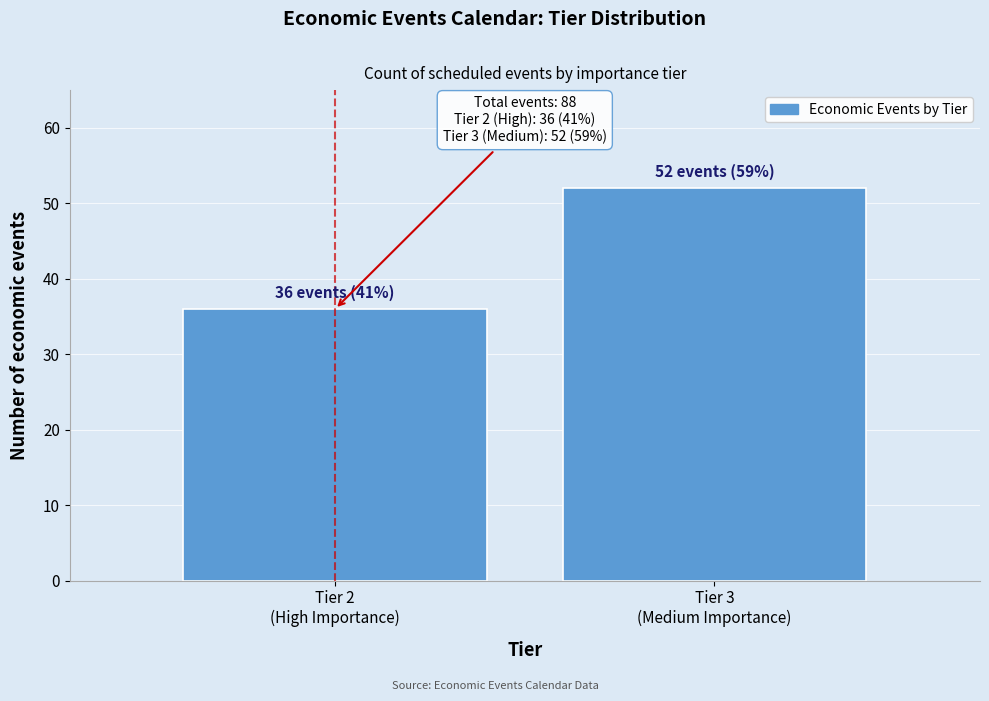

Reading right to left, transcribe all the data shown in this chart.

52	36